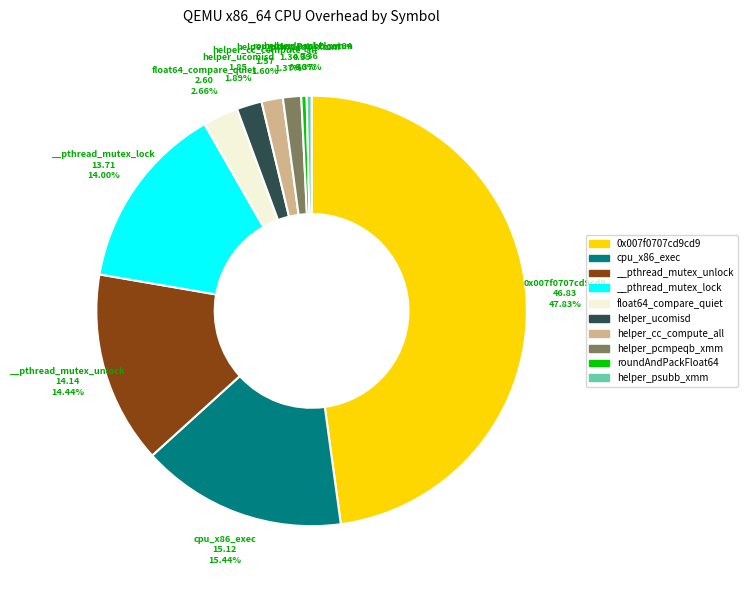

To the nearest percent, what is the average slice percentage?

10%